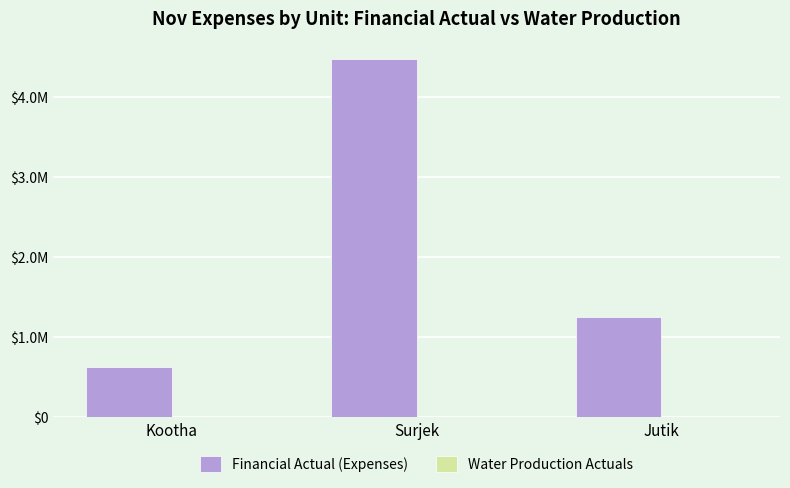

At how many categories does at least one series exceed 4302738?

1